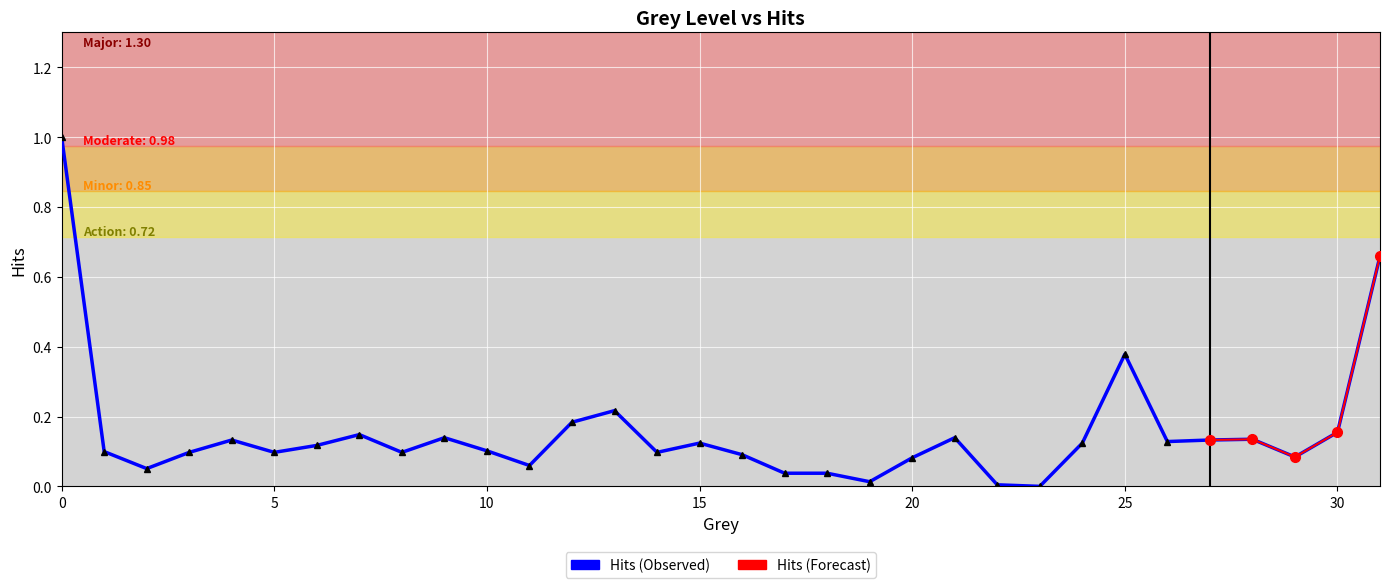

Reading right to left, list all the values displayed in this chart.

0.7	0.2	0.1	0.1	0.1	0.1	0.4	0.1	0.0	0.0	0.1	0.1	0.0	0.0	0.0	0.1	0.1	0.1	0.2	0.2	0.1	0.1	0.1	0.1	0.1	0.1	0.1	0.1	0.1	0.1	0.1	1.0